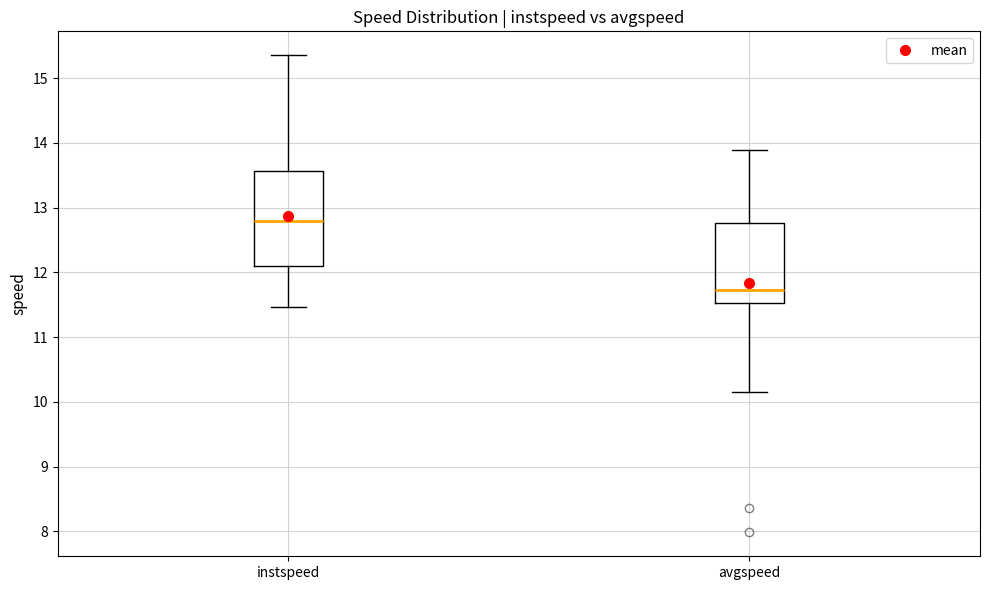

Which box has the highest median line?

instspeed